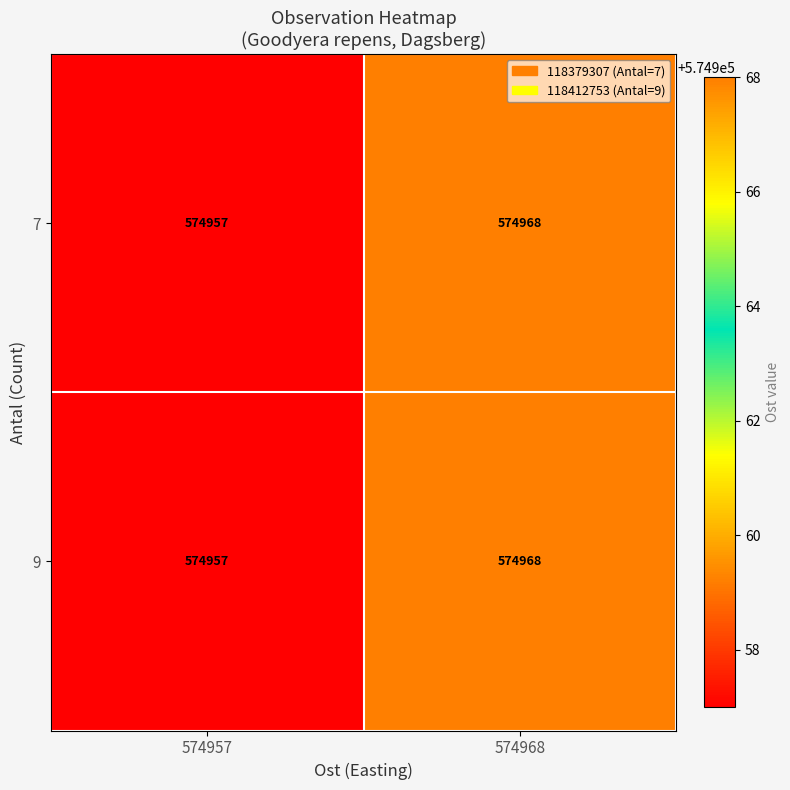

Reading right to left, what are all the values shown in this chart?

7: 574968=574968	574957=574957
9: 574968=574968	574957=574957